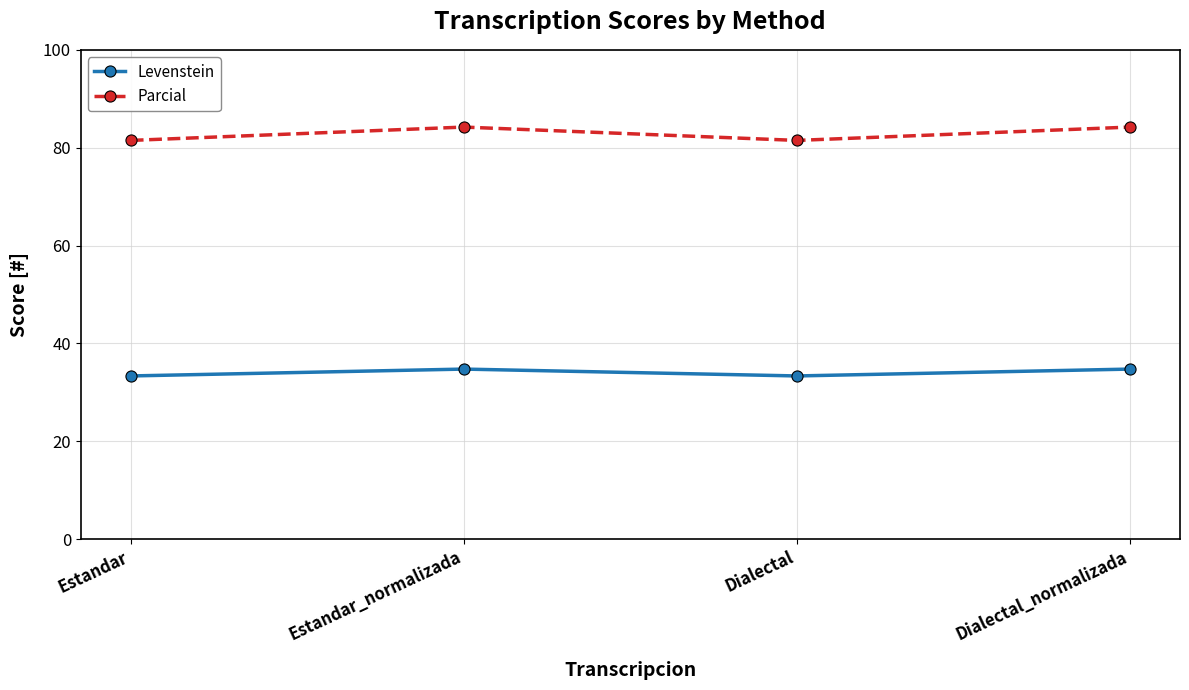

True or false: Levenstein and Parcial intersect in this chart.

False